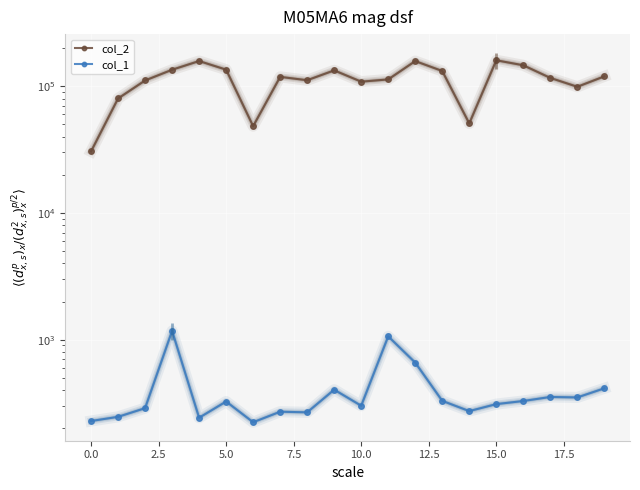

What is the total value across all series at 14?

51136